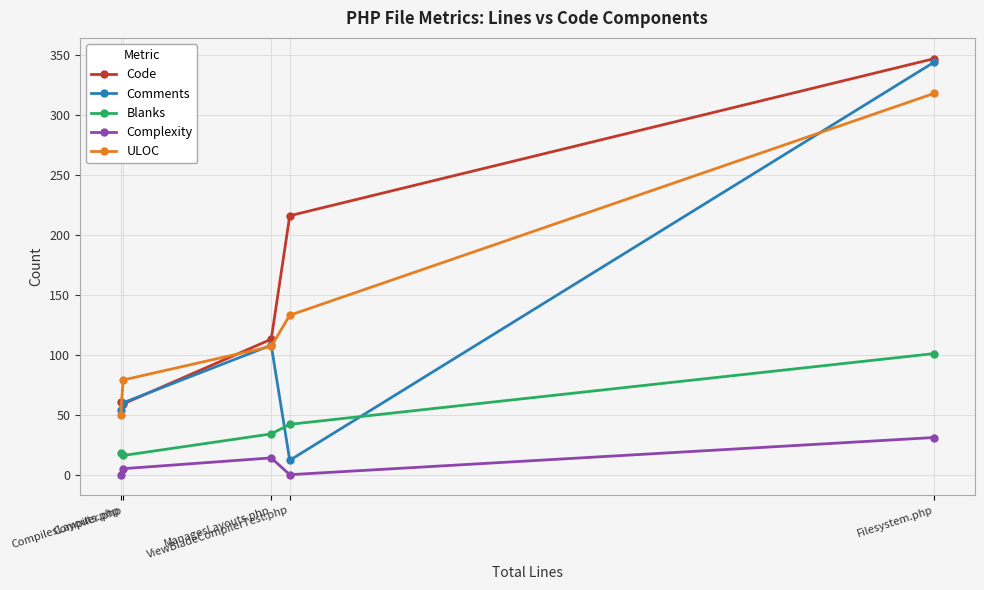

Which series has the widest spread of values?

Comments